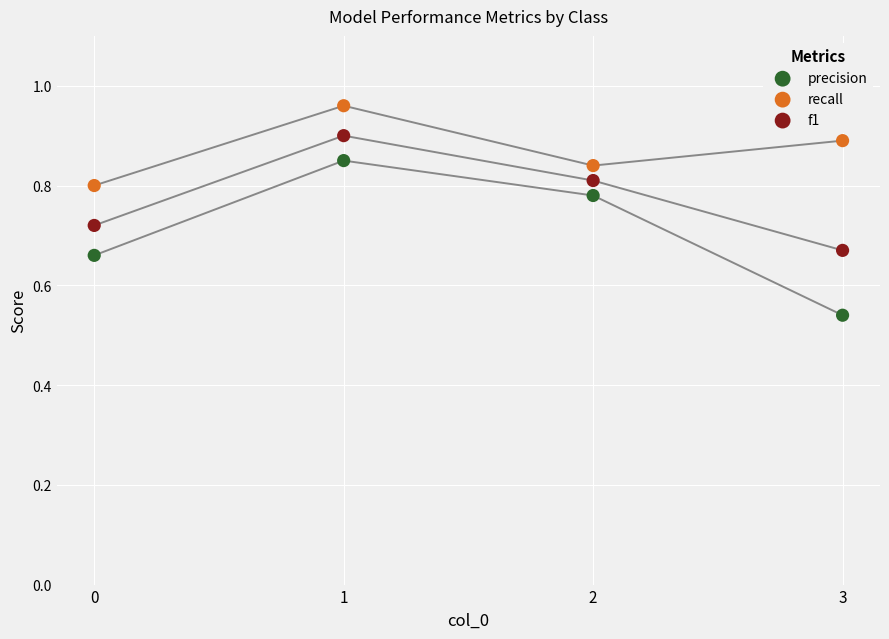

Which series contains the highest Y value?

recall